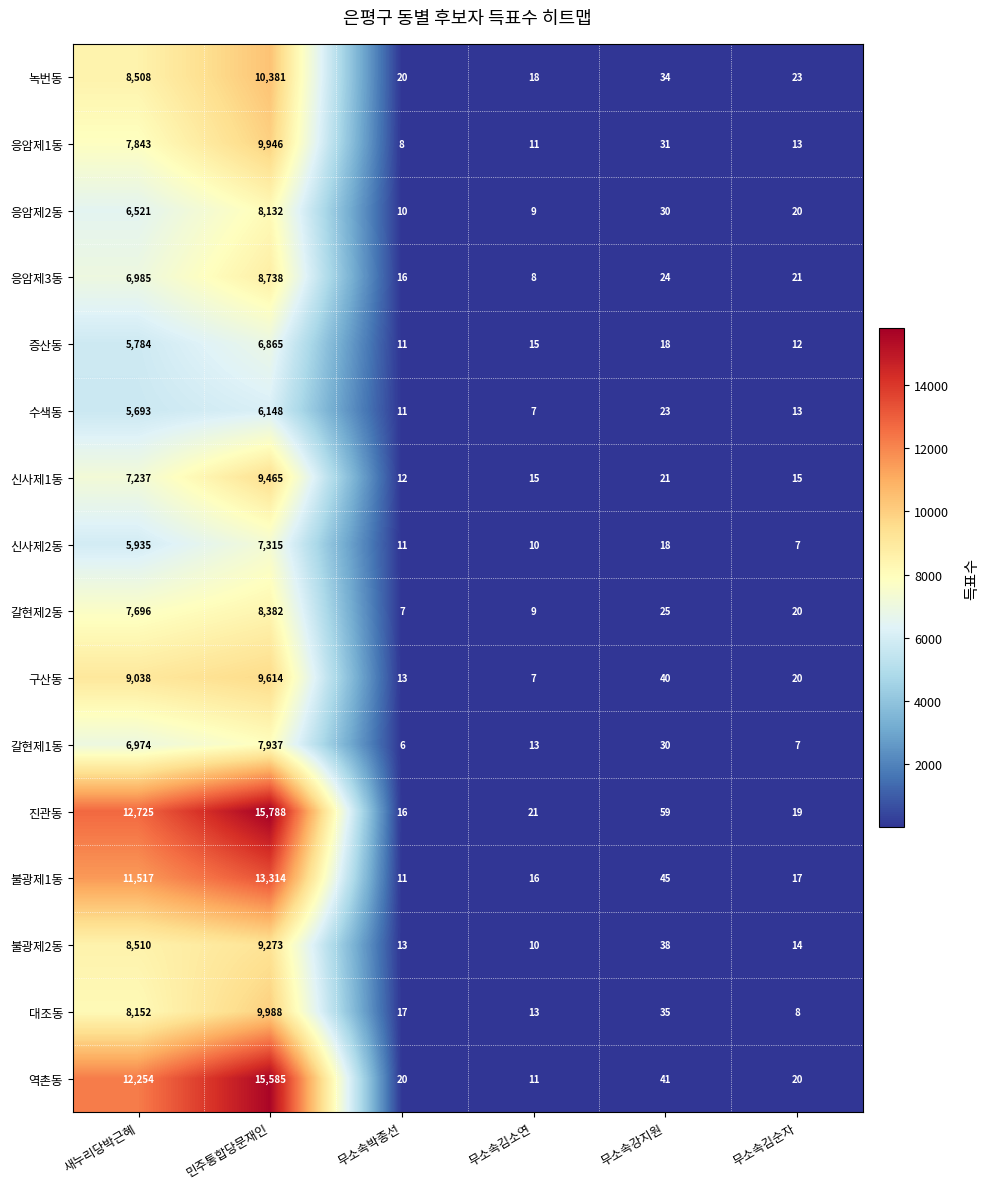

How many series are shown in this chart?

16